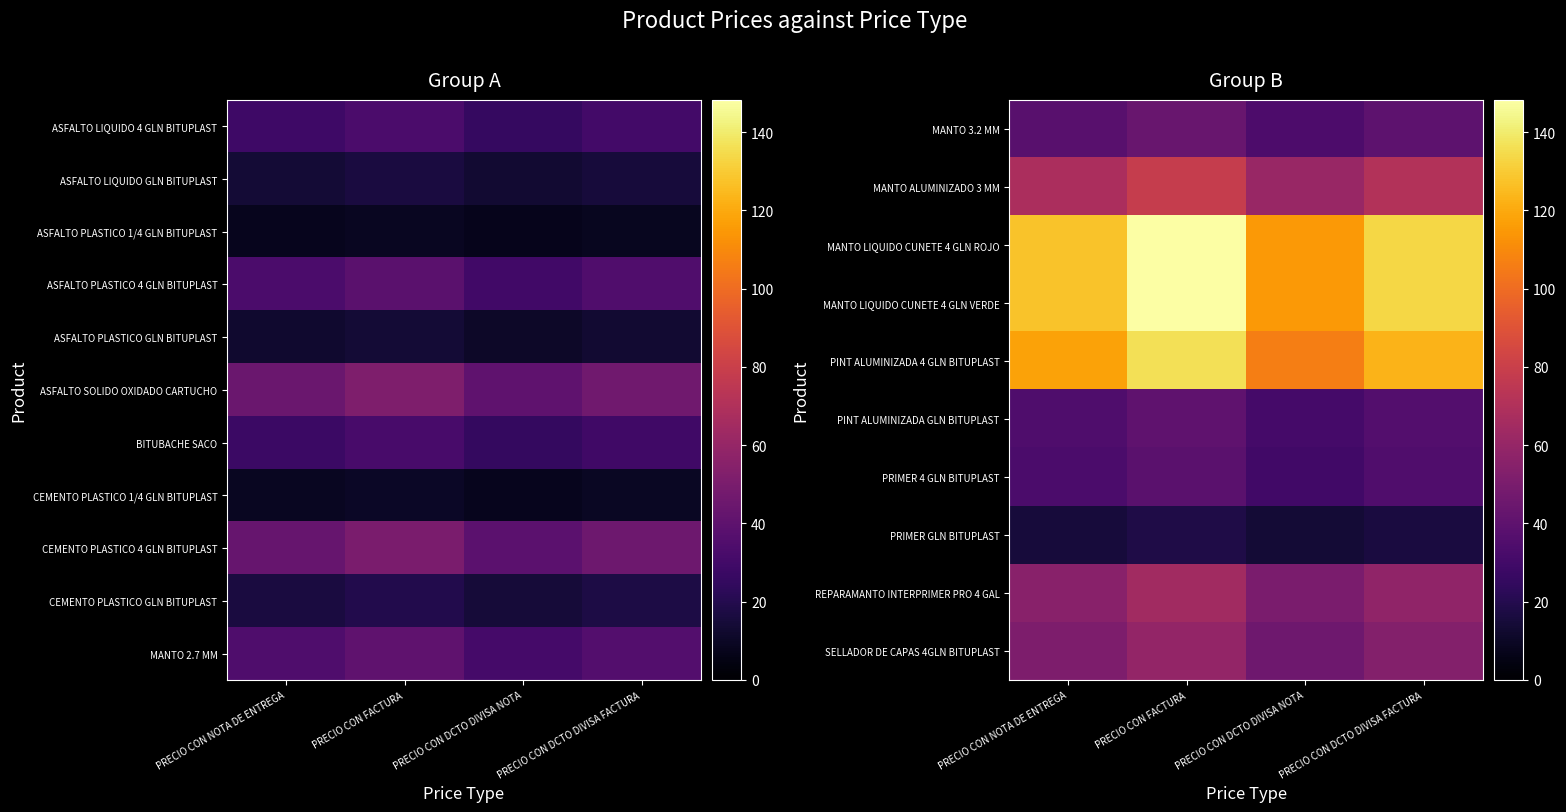

Which category has the lowest value in the MANTO LIQUIDO CUNETE 4 GLN ROJO series?

PRECIO CON DCTO DIVISA NOTA